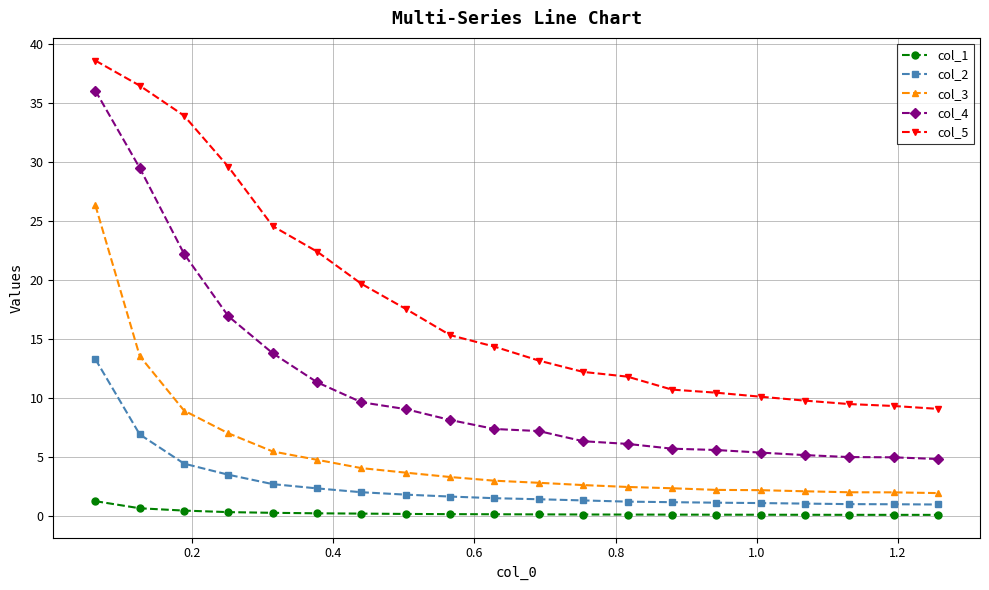

At how many categories does at least one series exceed 4?

20